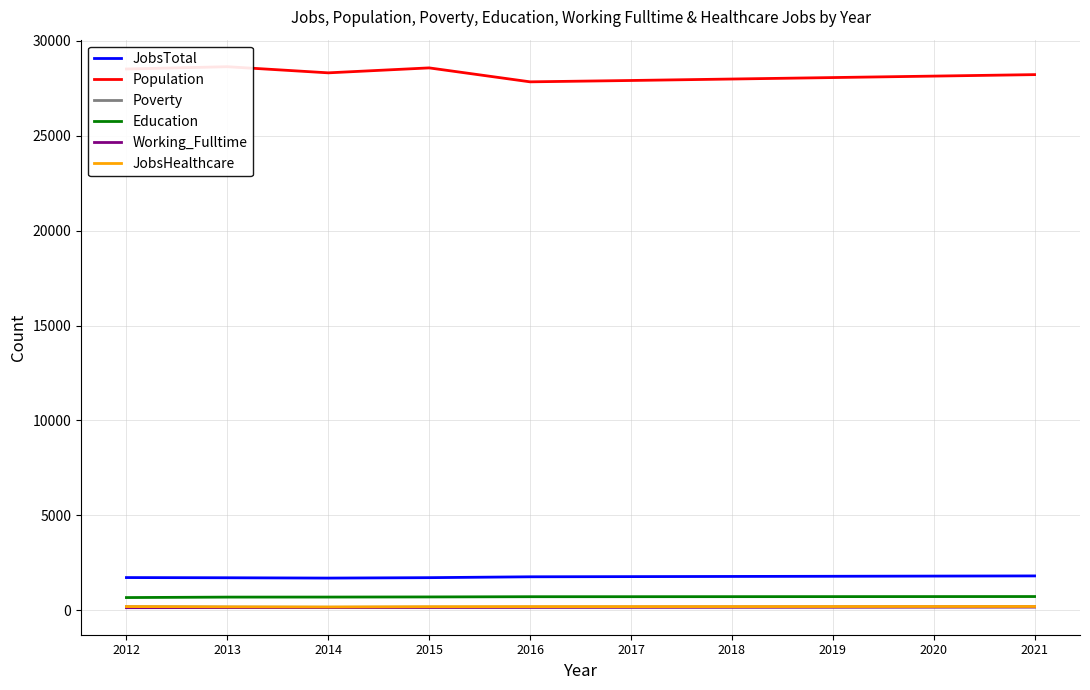

Reading right to left, transcribe all the data shown in this chart.

JobsTotal: 2021=1801	2020=1792	2019=1782	2018=1773	2017=1764	2016=1755	2015=1709	2014=1687	2013=1704	2012=1714
Population: 2021=28226	2020=28148	2019=28071	2018=27994	2017=27917	2016=27846	2015=28581	2014=28320	2013=28643	2012=28522
Poverty: 2021=166	2020=164	2019=162	2018=160	2017=158	2016=156	2015=157	2014=148	2013=159	2012=181
Education: 2021=714	2020=712	2019=710	2018=708	2017=706	2016=705	2015=693	2014=686	2013=684	2012=660
Working_Fulltime: 2021=167	2020=163	2019=158	2018=154	2017=150	2016=146	2015=139	2014=136	2013=133	2012=127
JobsHealthcare: 2021=189	2020=188	2019=186	2018=184	2017=183	2016=183	2015=178	2014=164	2013=171	2012=185